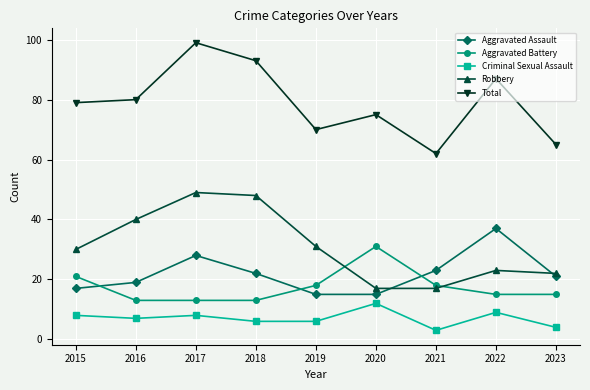

At which category is the sum across all series the highest?

2017